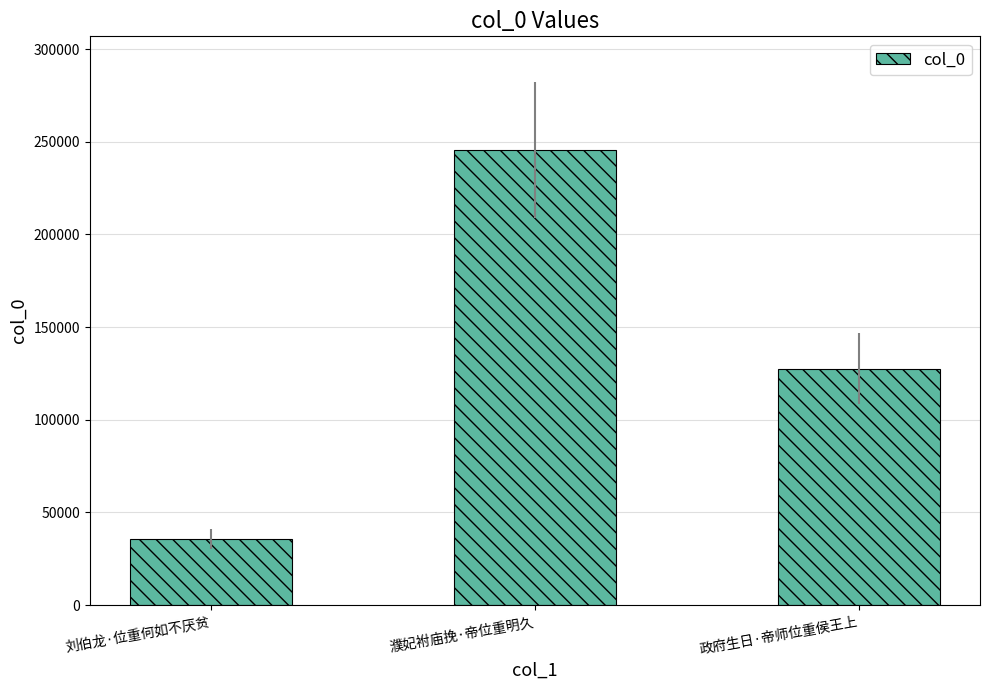

Is it true that the value at 政府生日·帝师位重侯王上 is 127645?

True